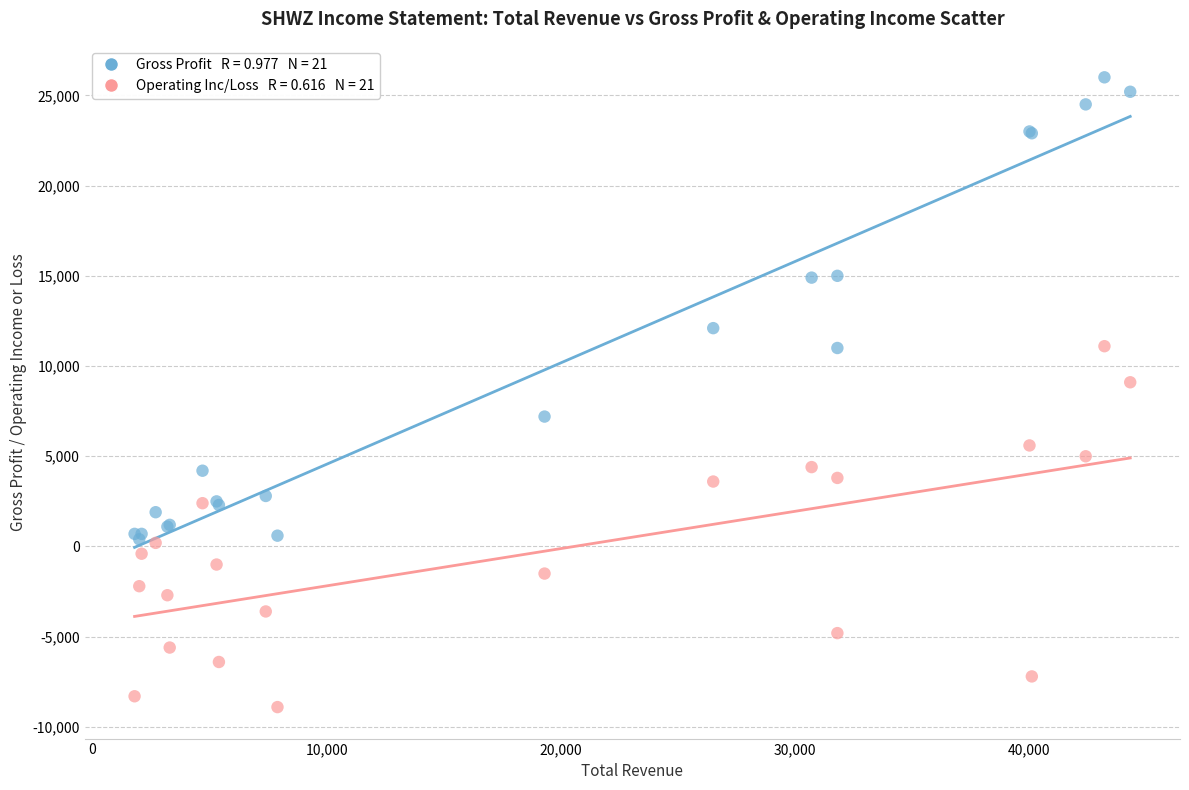

Across all series, what Y value is closest to 8550?

9100